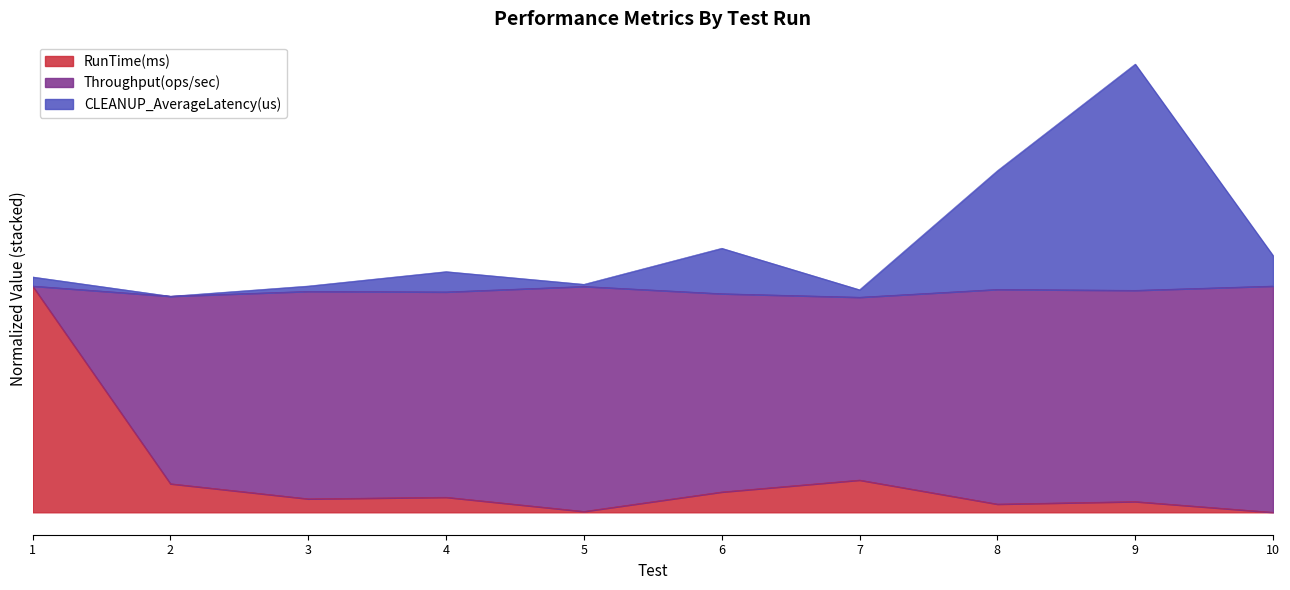

What is the value of the CLEANUP_AverageLatency(us) point at the 10th from the left?

1.1